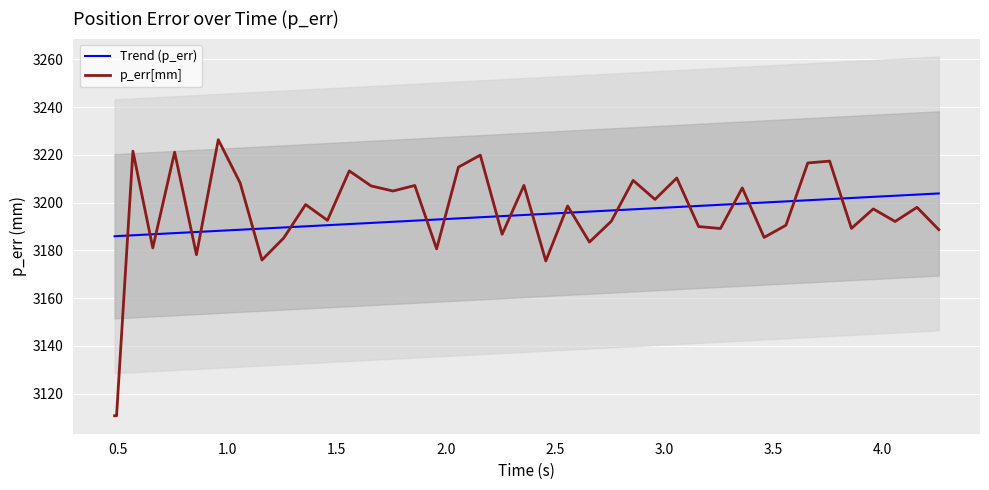

True or false: p_err[mm] has more than 0 interior local peaks.

True